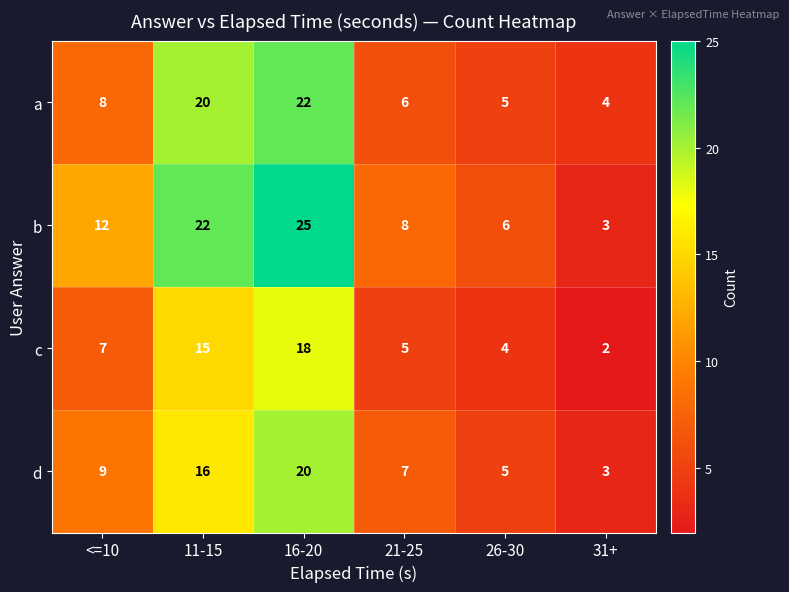

At how many categories does at least one series exceed 2?

6